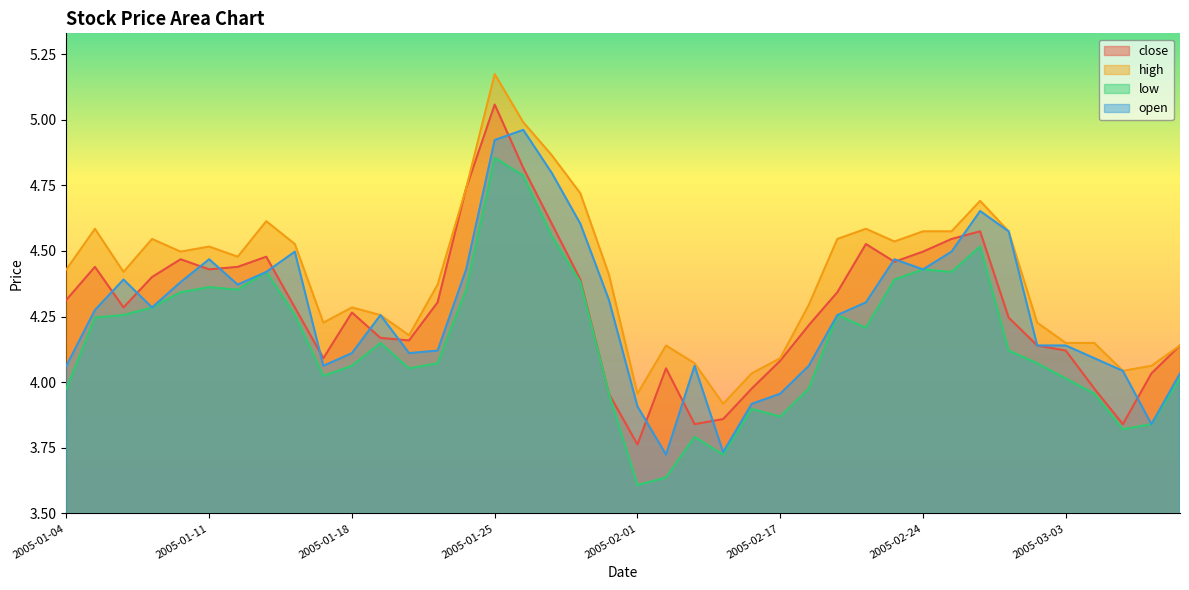

Which category has the lowest value across all series?

2005-02-01